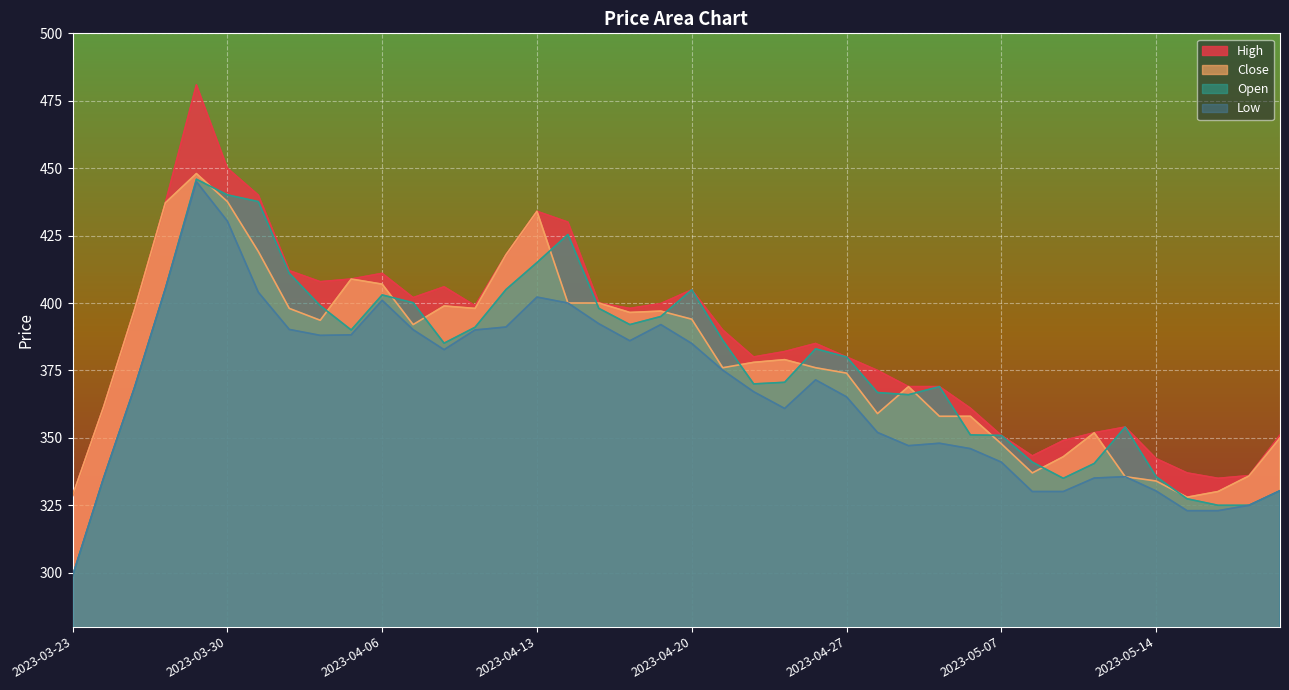

Rank the series at 2023-04-03 from lowest to highest value.

low, close, open, high